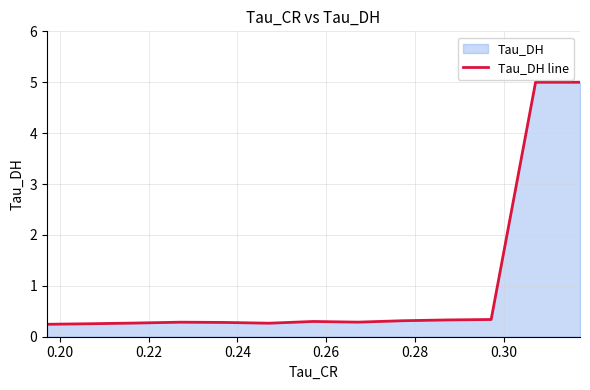

How many lines are shown in the chart?

1